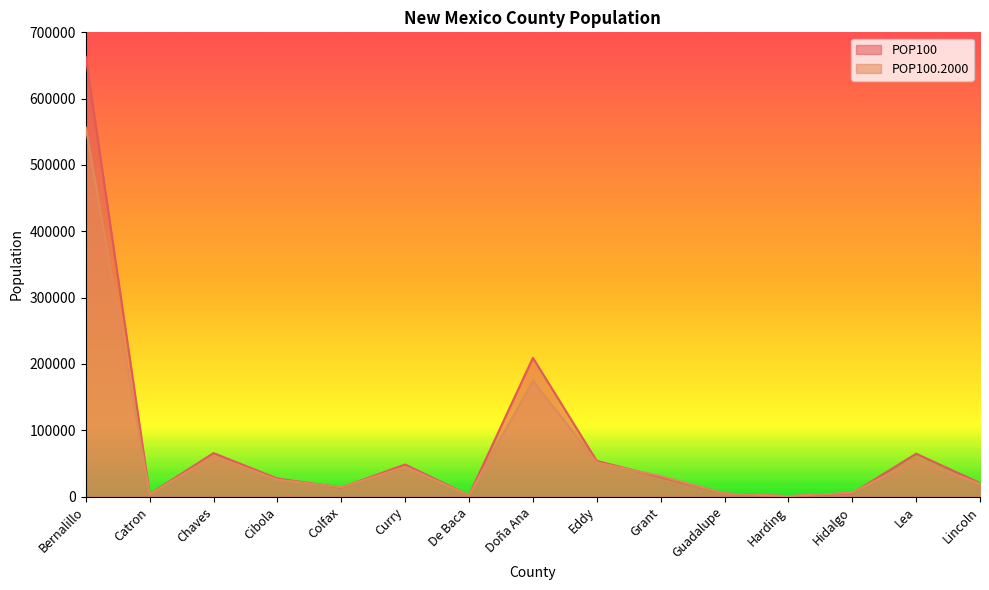

How many intersections are there between POP100.2000 and POP100?

8